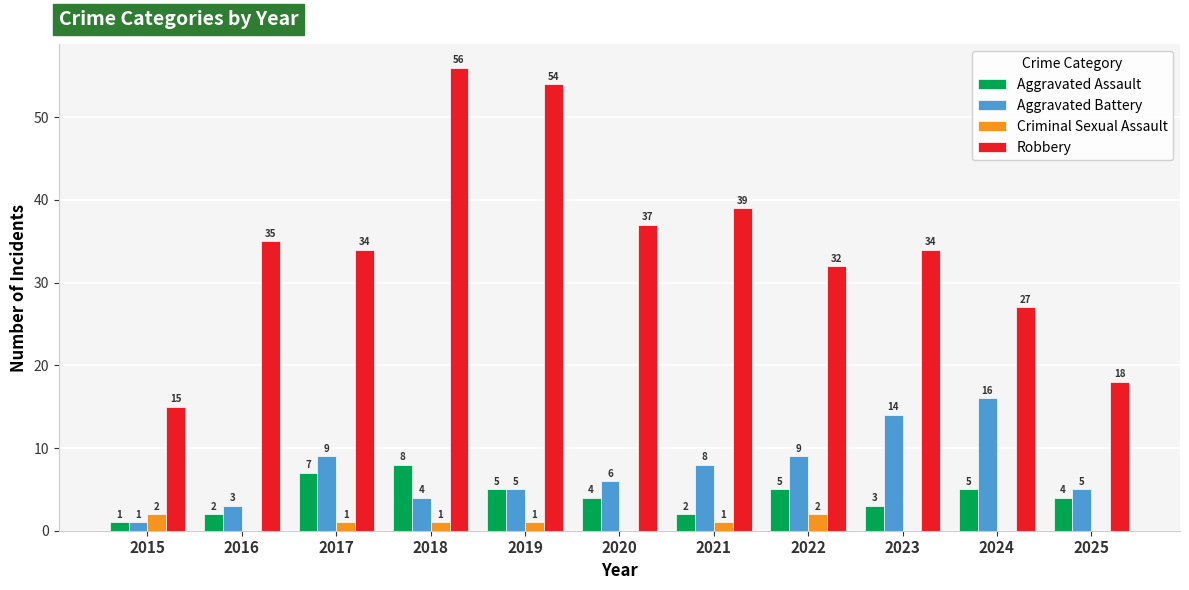

Where does the Aggravated Battery series first go above 6?

2017